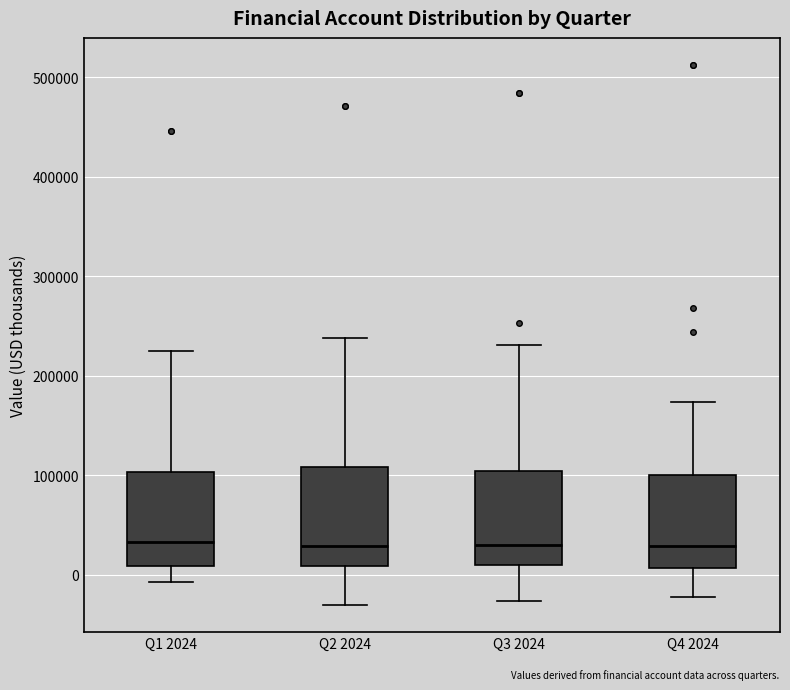

Where does the median line of the box for Q1 2024 sit on the y-axis? The values are not printed on the chart, so give them approximately, as read against the axis.

30000